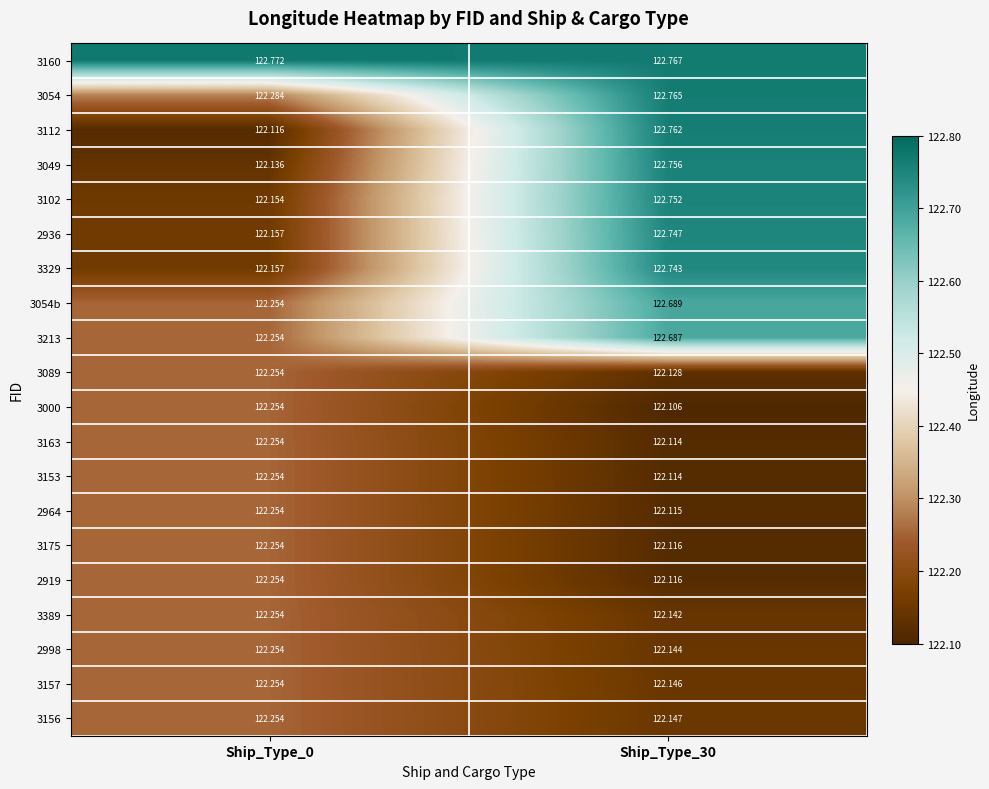

Is the value of 3163 at Ship_Type_30 greater than the value of 3213 at Ship_Type_30?

No